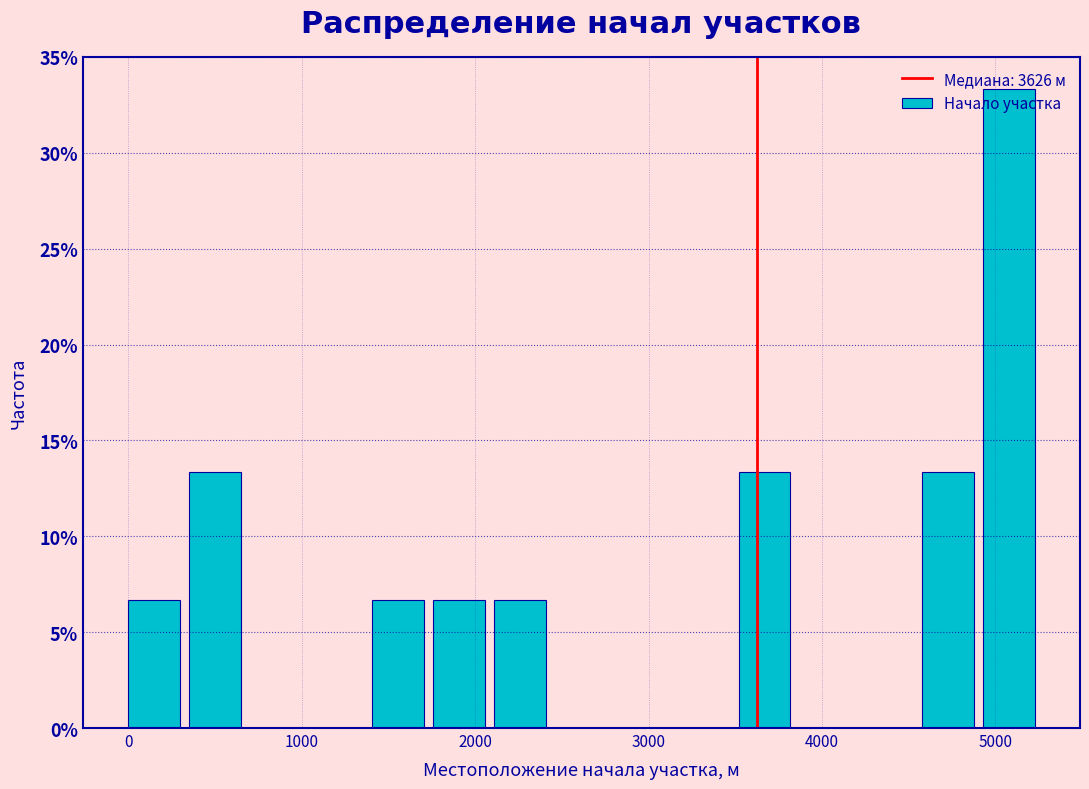

Around what value on the x-axis is the tallest bar? Give the approximate position of its centre, as read against the axis.

5100